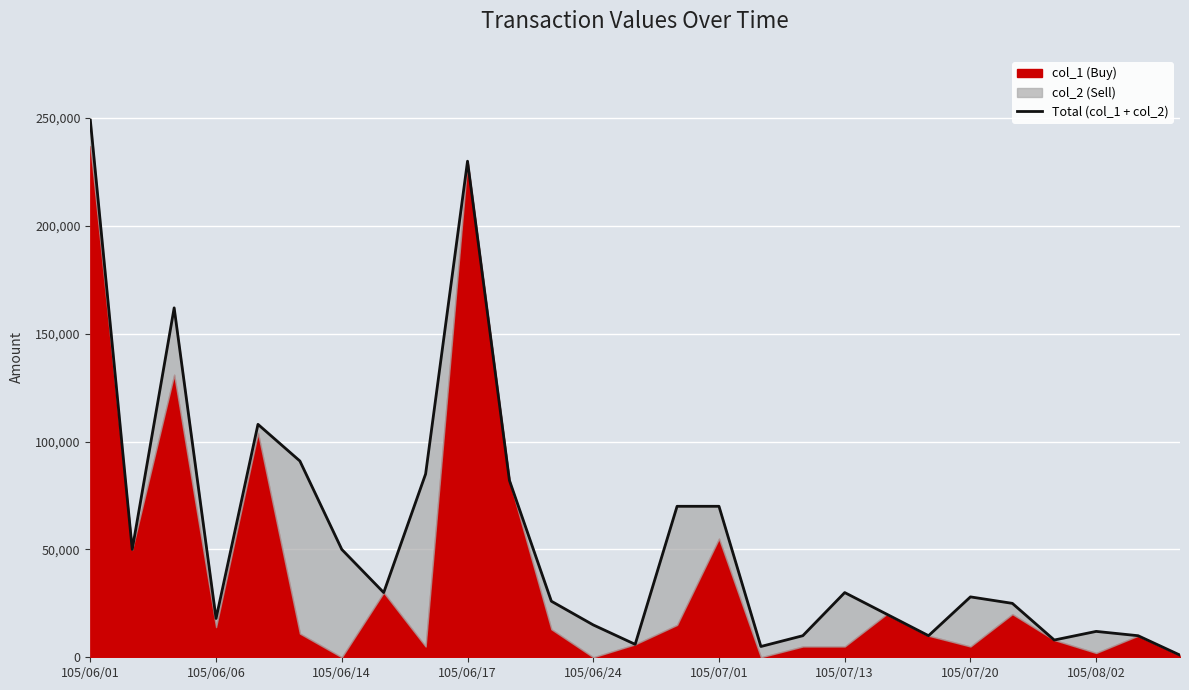

What is the sum of the values at 105/07/01 and 10?

173000